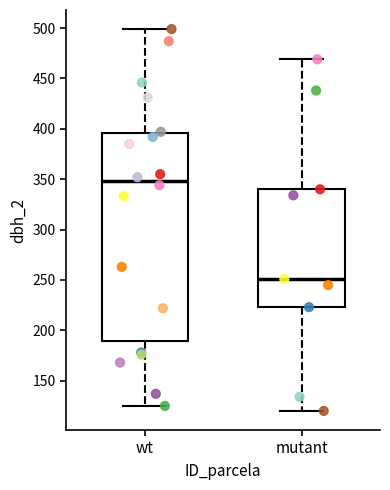

Reading left to right, read every box against the y-axis: the position of its median line, the range the box covers, and the ends of its whiskers. The values are not printed on the chart, so give them approximately, as read against the axis.

wt: median 350, box 190 to 395, whiskers 125 to 500
mutant: median 250, box 225 to 340, whiskers 120 to 470